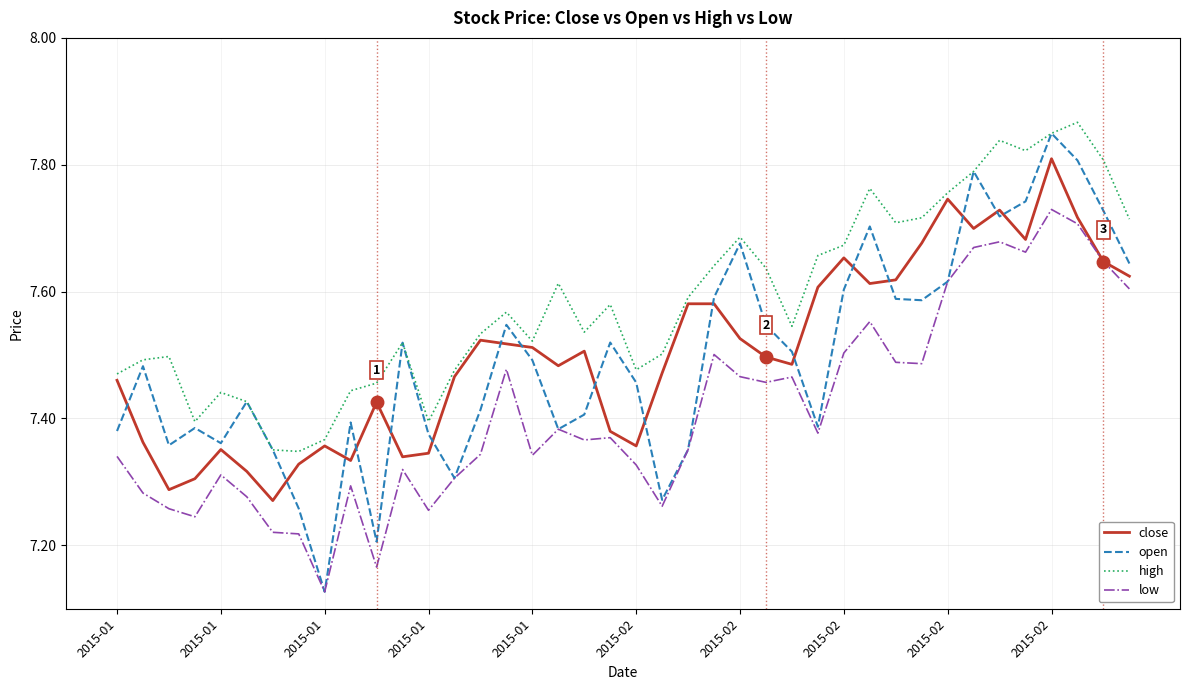

Which series has the widest spread of values?

open